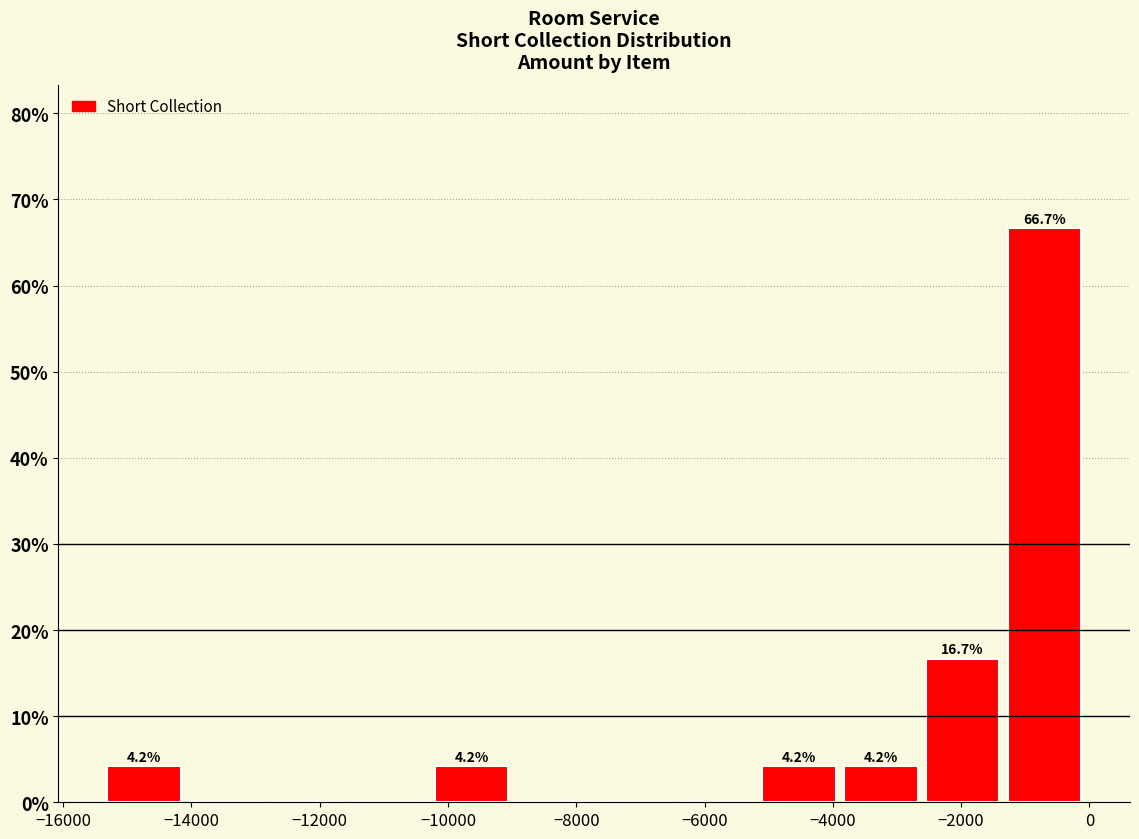

Which range on the x-axis has the tallest bar?

-1200 to 0